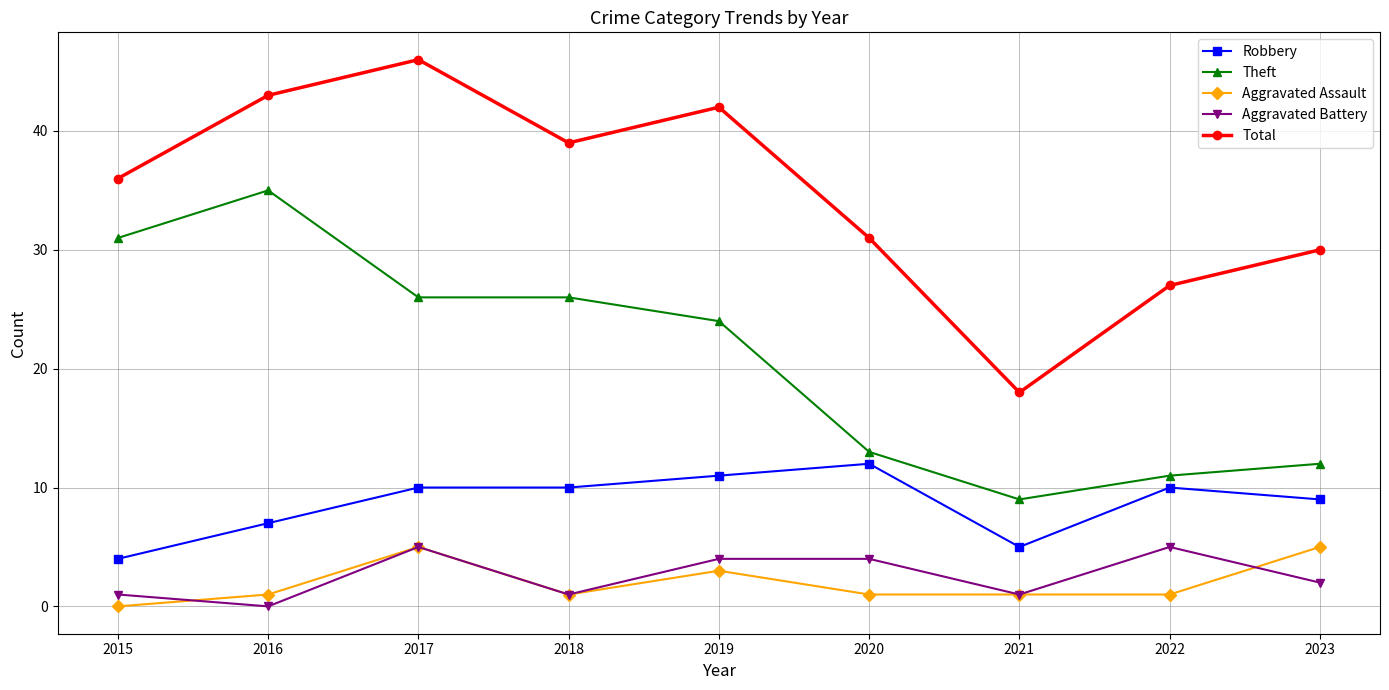

Reading left to right, extract all data points from this chart.

Robbery: 2015=4	2016=7	2017=10	2018=10	2019=11	2020=12	2021=5	2022=10	2023=9
Theft: 2015=31	2016=35	2017=26	2018=26	2019=24	2020=13	2021=9	2022=11	2023=12
Aggravated Assault: 2015=0	2016=1	2017=5	2018=1	2019=3	2020=1	2021=1	2022=1	2023=5
Aggravated Battery: 2015=1	2016=0	2017=5	2018=1	2019=4	2020=4	2021=1	2022=5	2023=2
Total: 2015=36	2016=43	2017=46	2018=39	2019=42	2020=31	2021=18	2022=27	2023=30